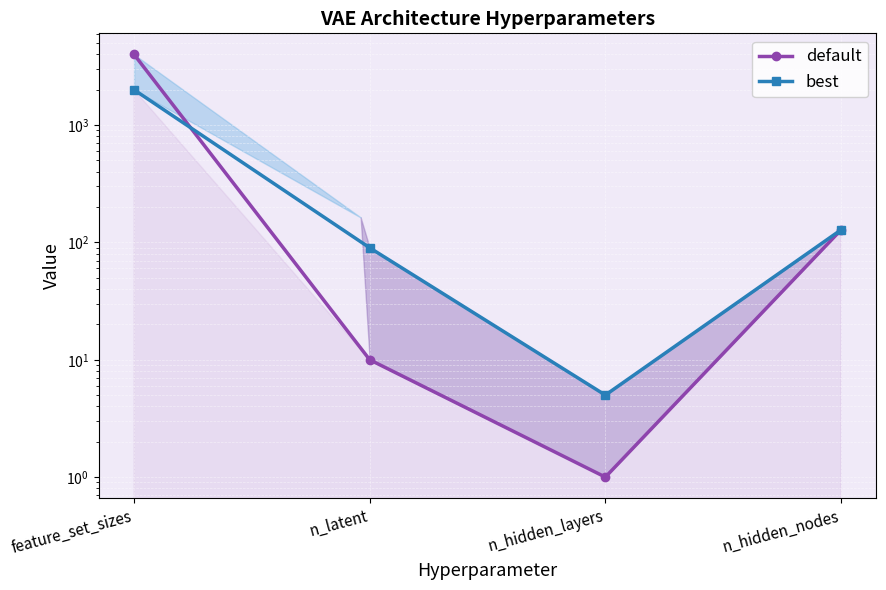

What is the sum of all default values?

4139